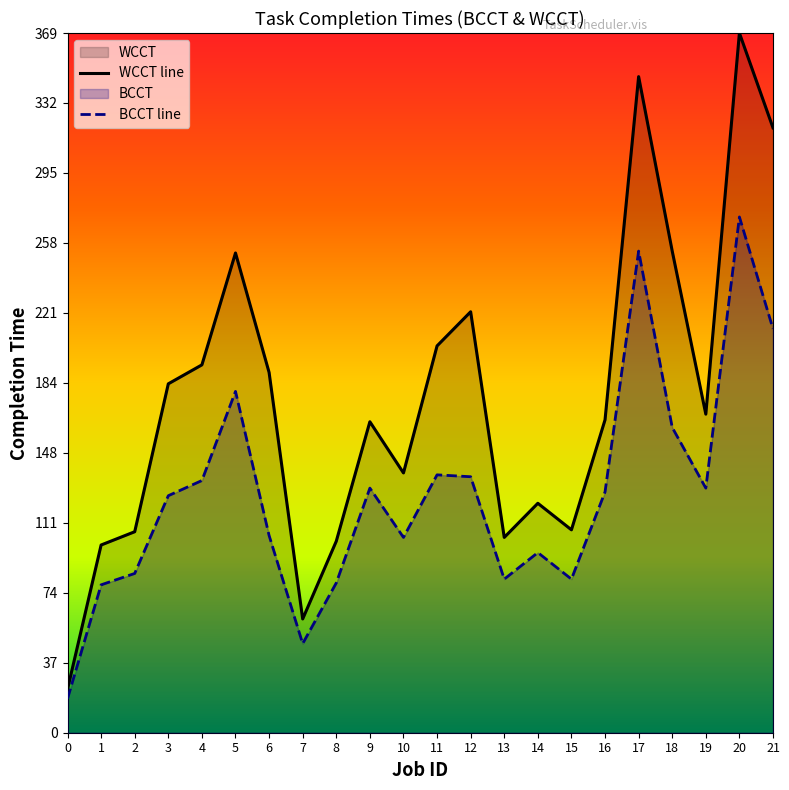

Rank the categories by BCCT line value from highest to lowest.

20, 17, 21, 5, 18, 11, 12, 4, 9, 19, 16, 3, 6, 10, 14, 2, 13, 15, 8, 1, 7, 0